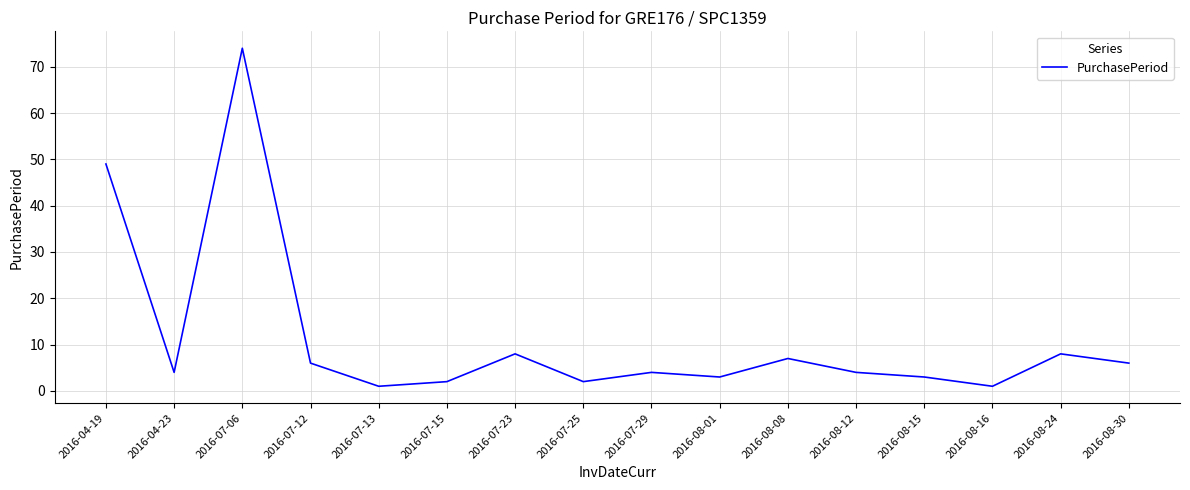

Does the chart display data point markers on the line(s)?

No